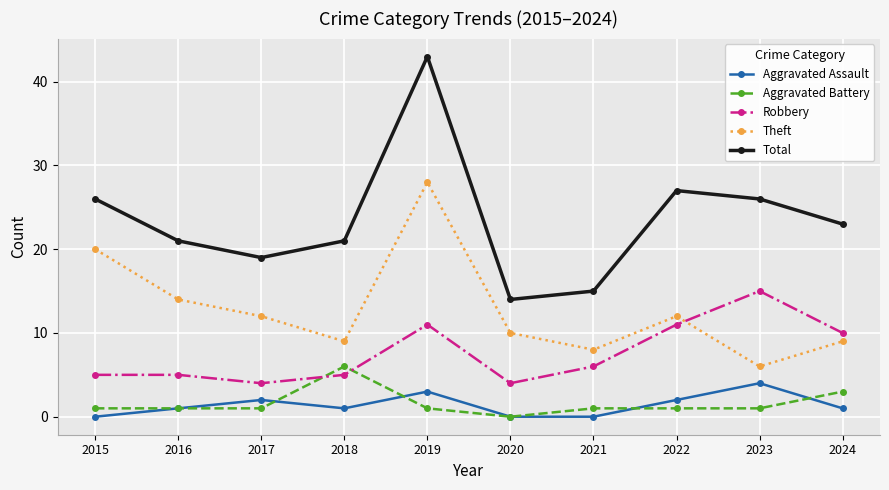

What is the value of the Aggravated Battery point at the 3rd from the left?

1